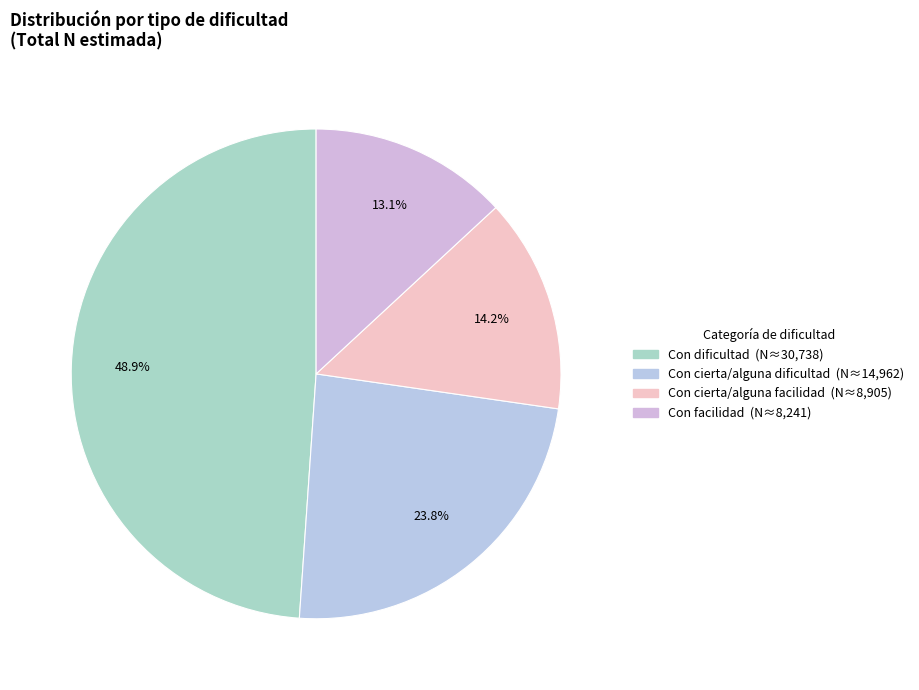

Rank the categories by value from lowest to highest.

Con facilidad, Con cierta/alguna facilidad, Con cierta/alguna dificultad, Con dificultad